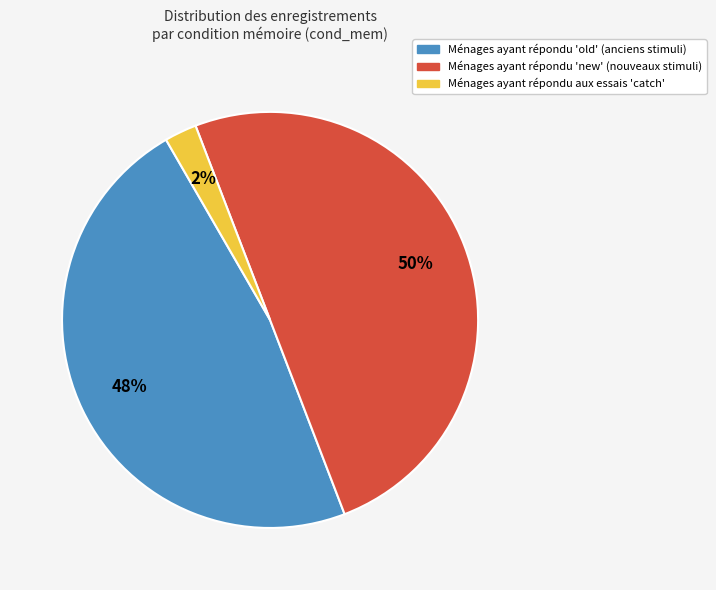

To the nearest percent, what is the difference between the largest and smallest slice percentages?

48%